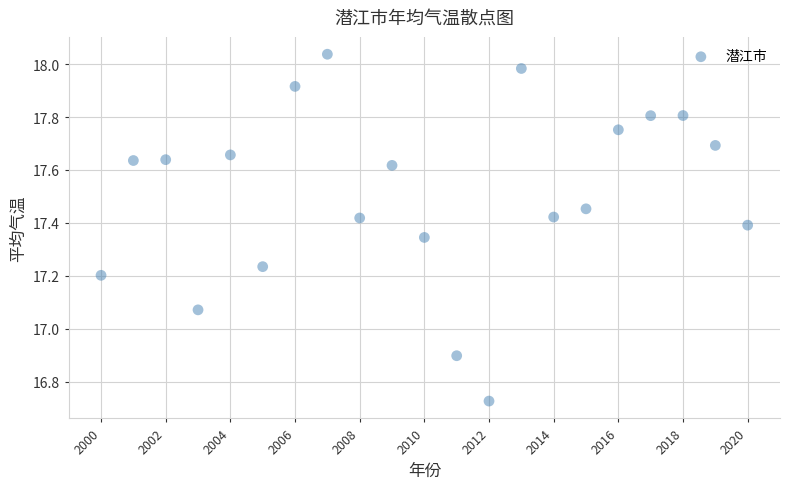

What is the range of X values (max minus min)?

20.0